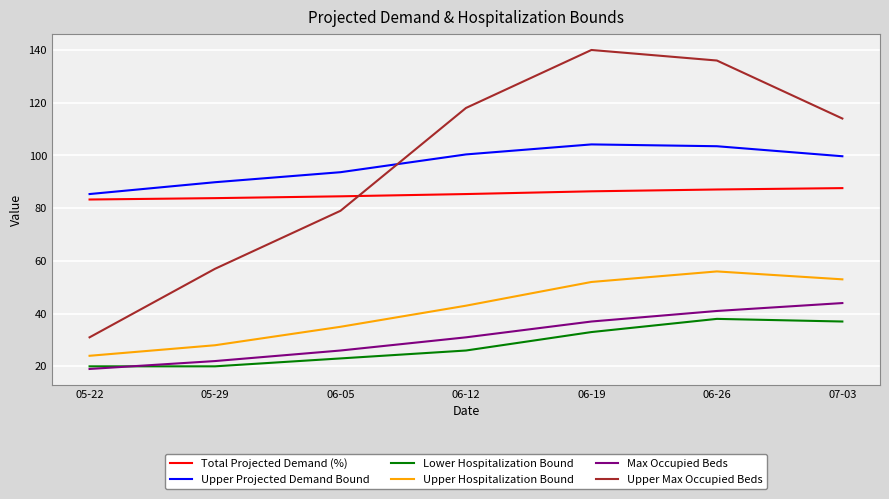

What is the difference between the maximum and minimum values in the Max Occupied Beds series?

25.0